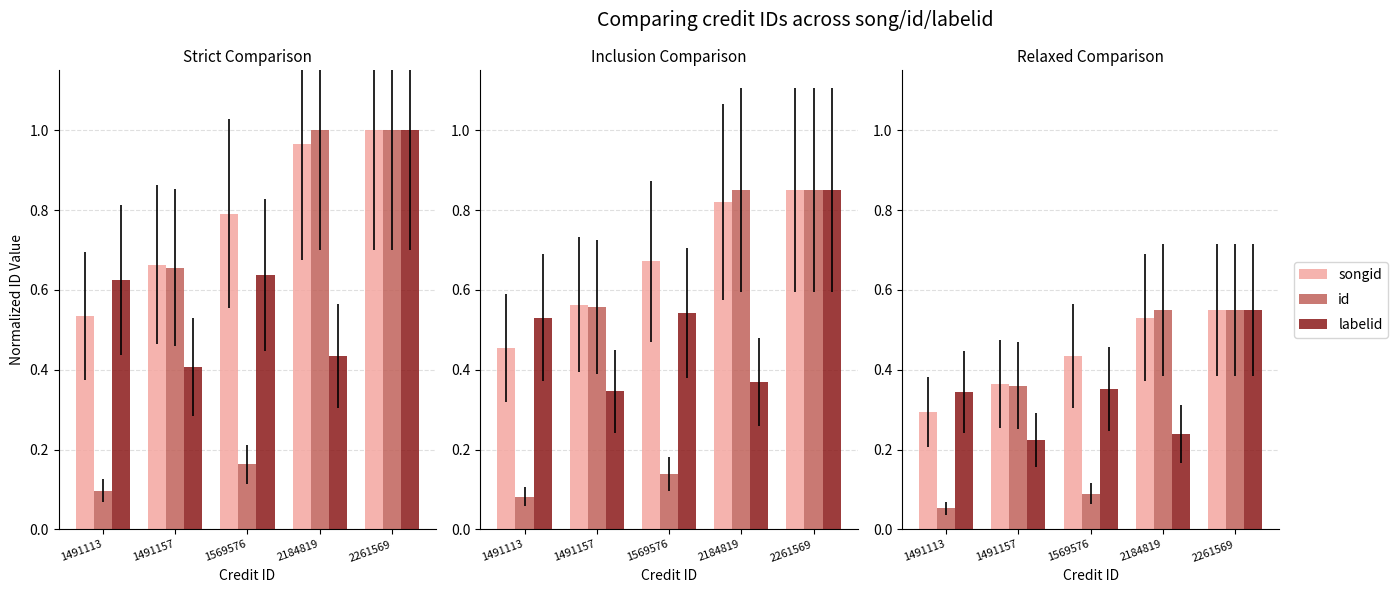

Which has a higher value, 2184819 or 1491157?

2184819